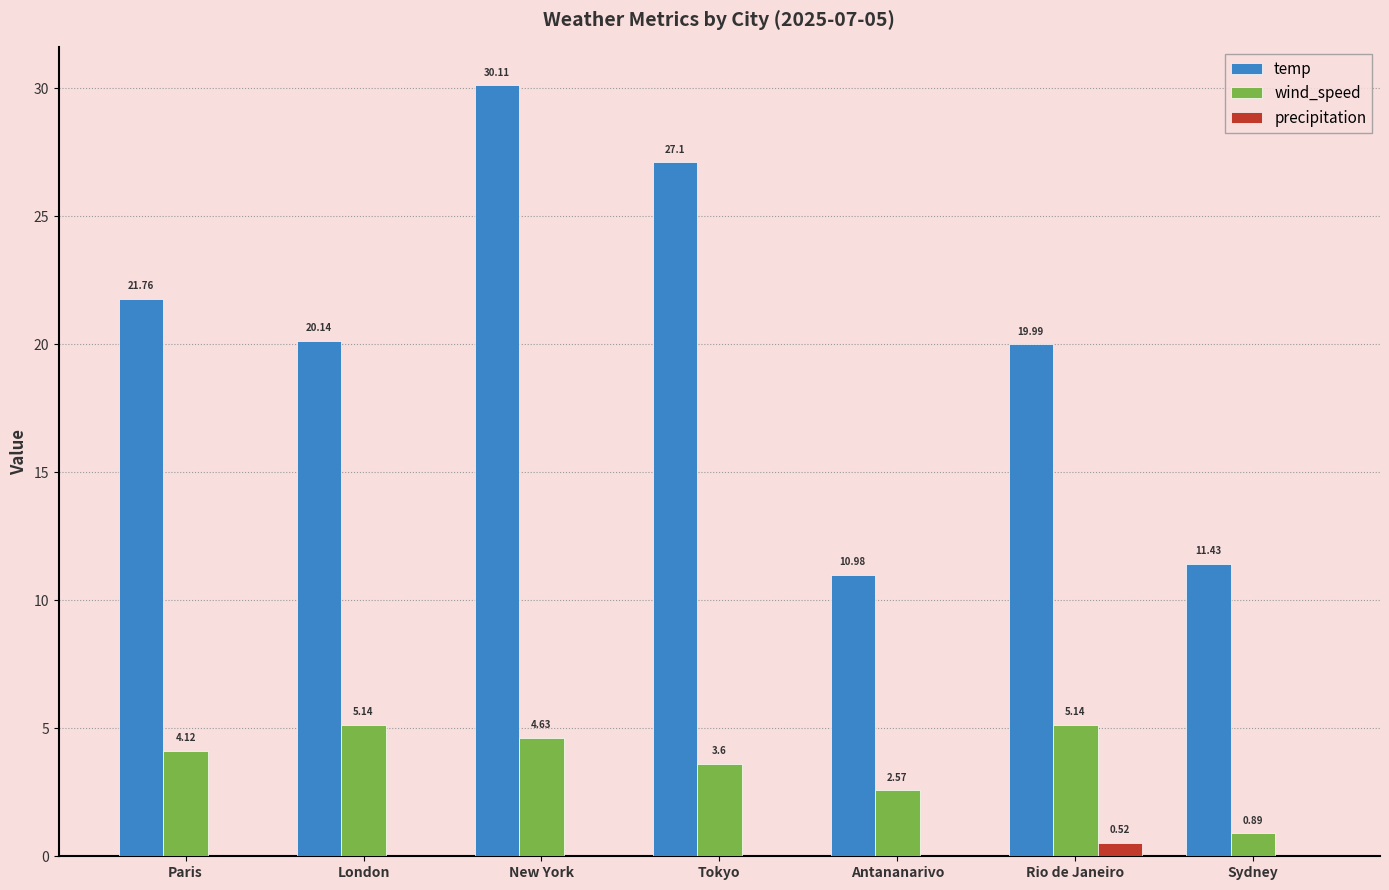

How many groups of bars are there?

7